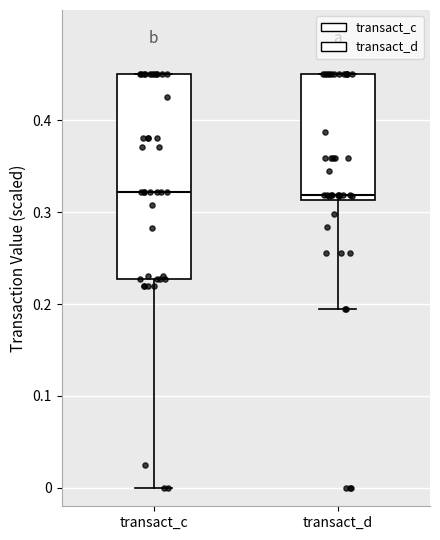

Where does the lower whisker of the box for transact_c end on the y-axis? The values are not printed on the chart, so give them approximately, as read against the axis.

0.00